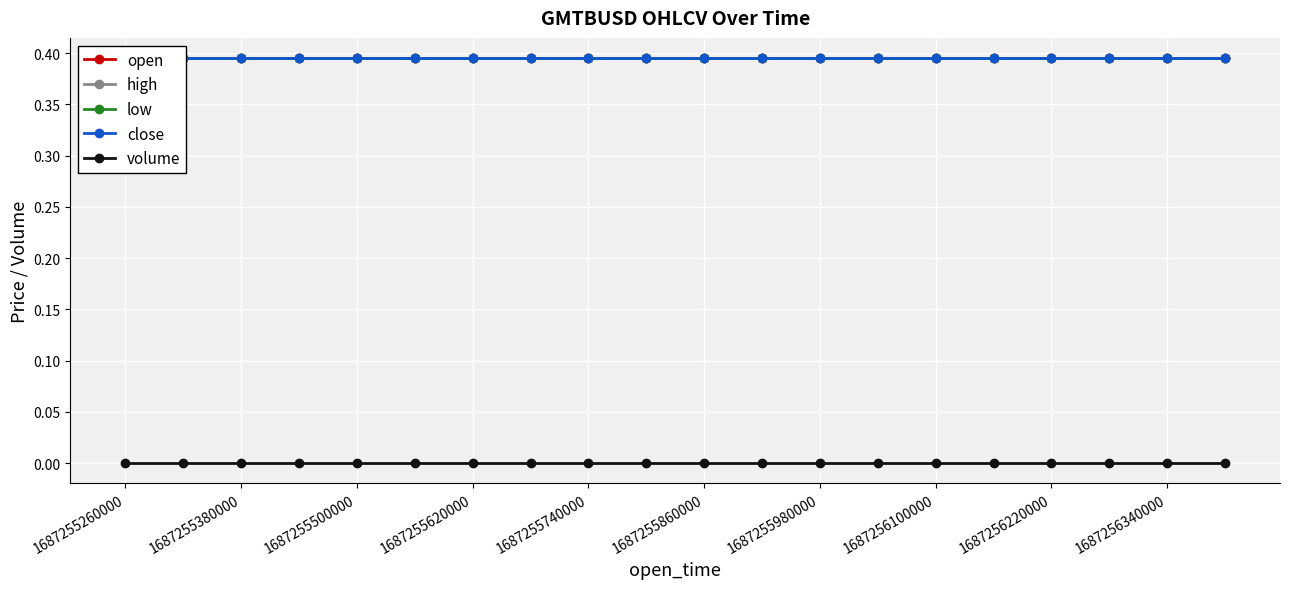

How many categories are shown in the chart?

20